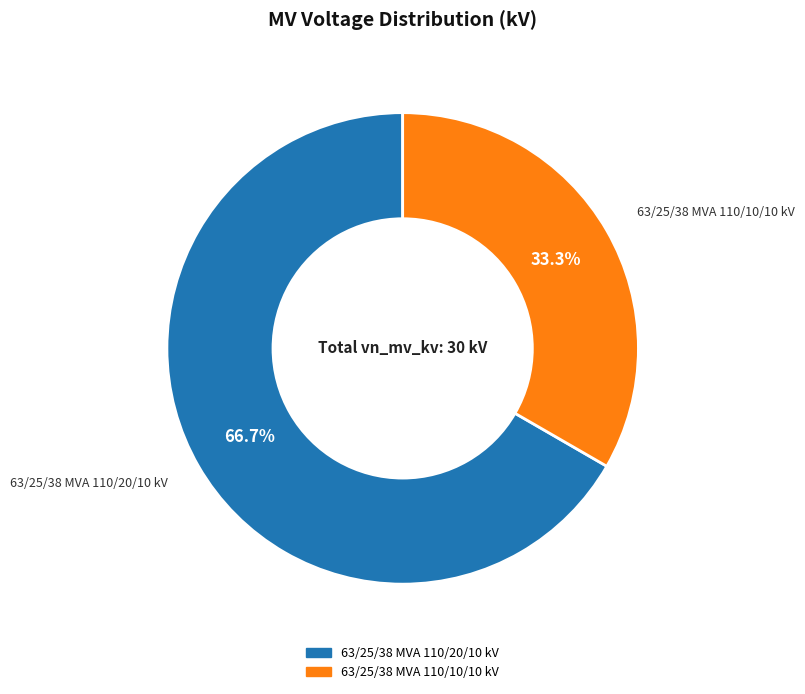

Count the number of slices in the pie.

2